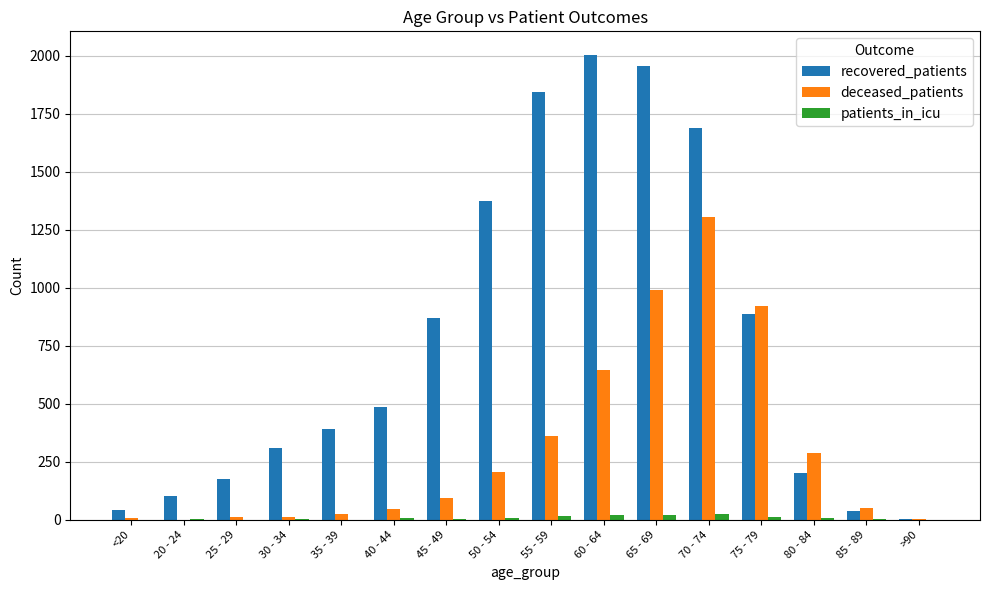

The patients_in_icu series shows 19 at 65 - 69. True or false?

True